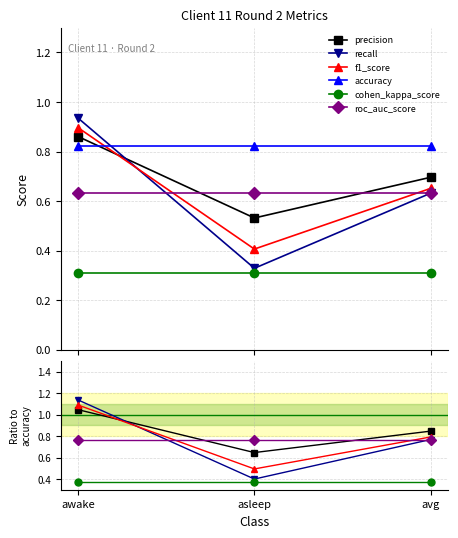

Which category has the highest value in the precision series?

awake